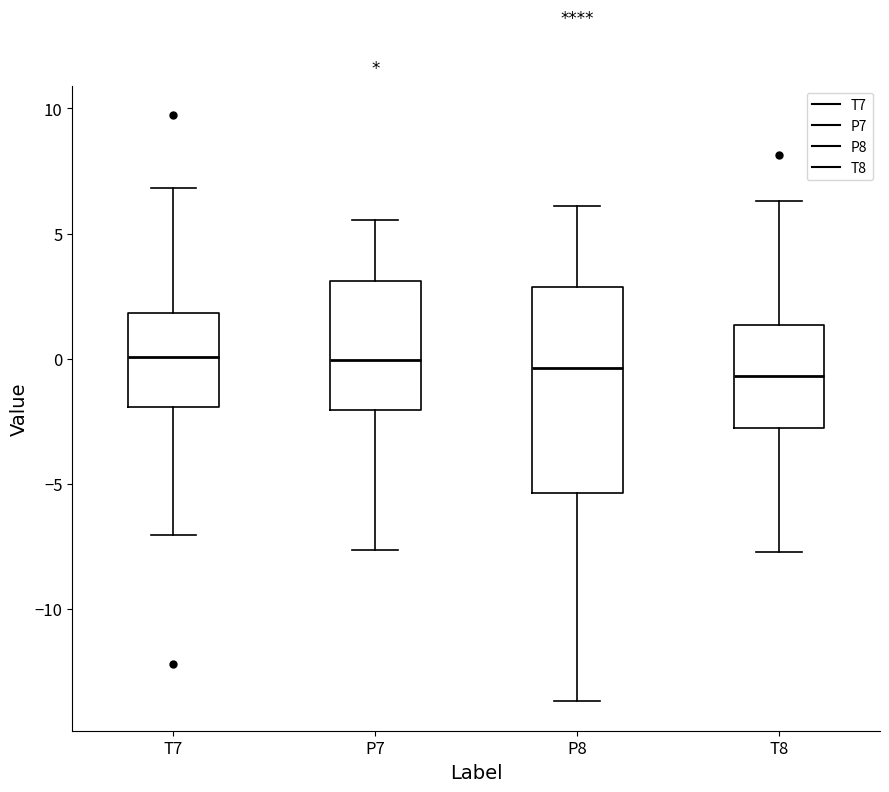

Which box is the tallest, from its lower edge to its upper edge?

P8